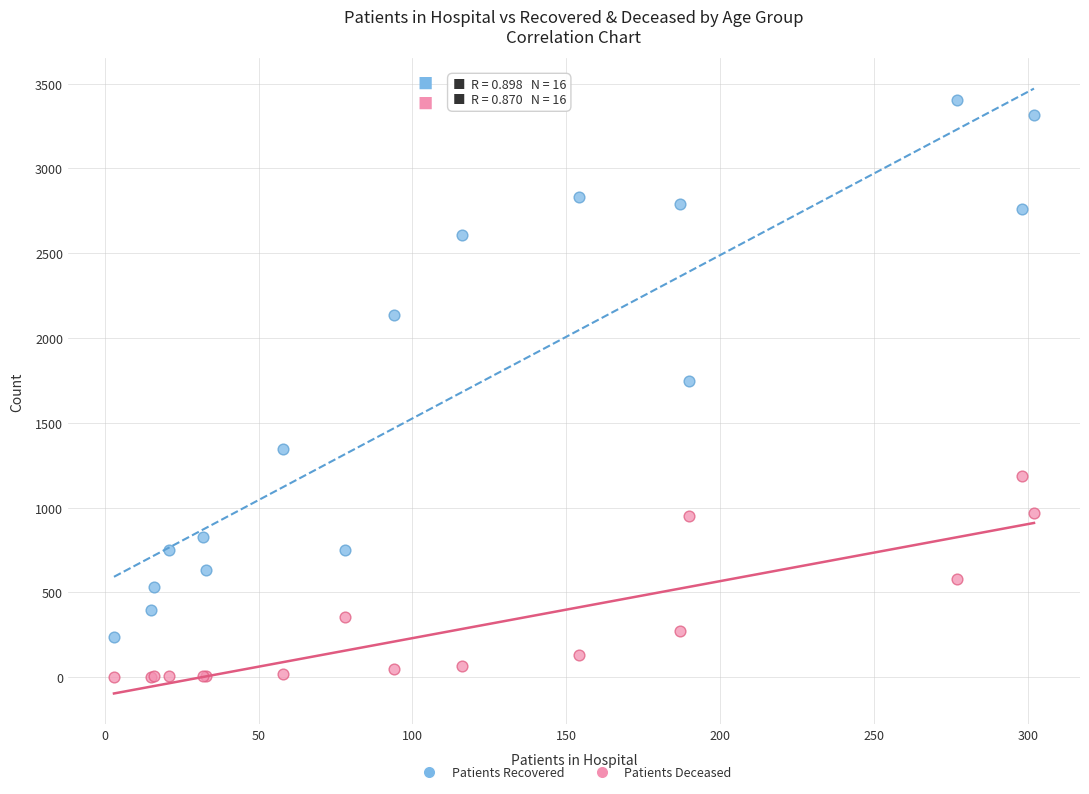

Which series has the largest Y range (max minus min)?

Patients Recovered